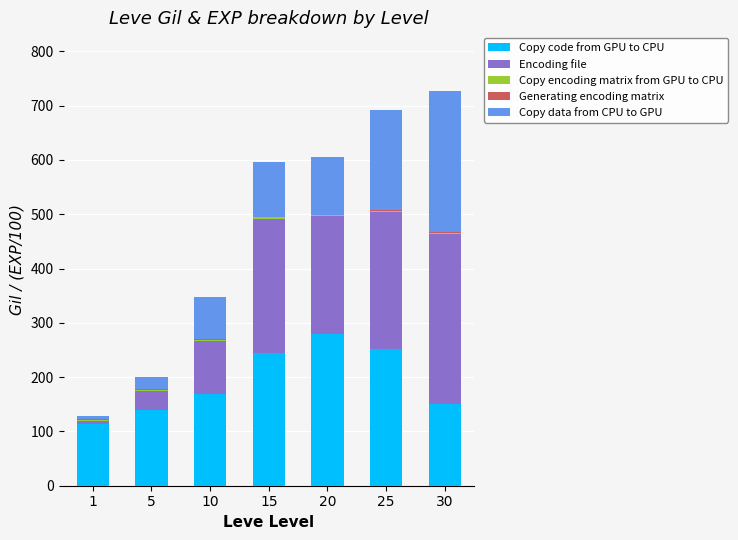

How many data points does each series have?

7